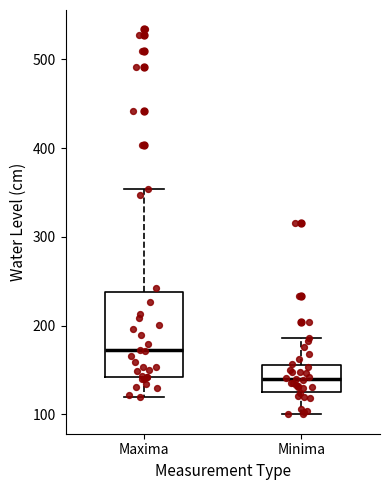

Which box has the lowest median line?

Minima